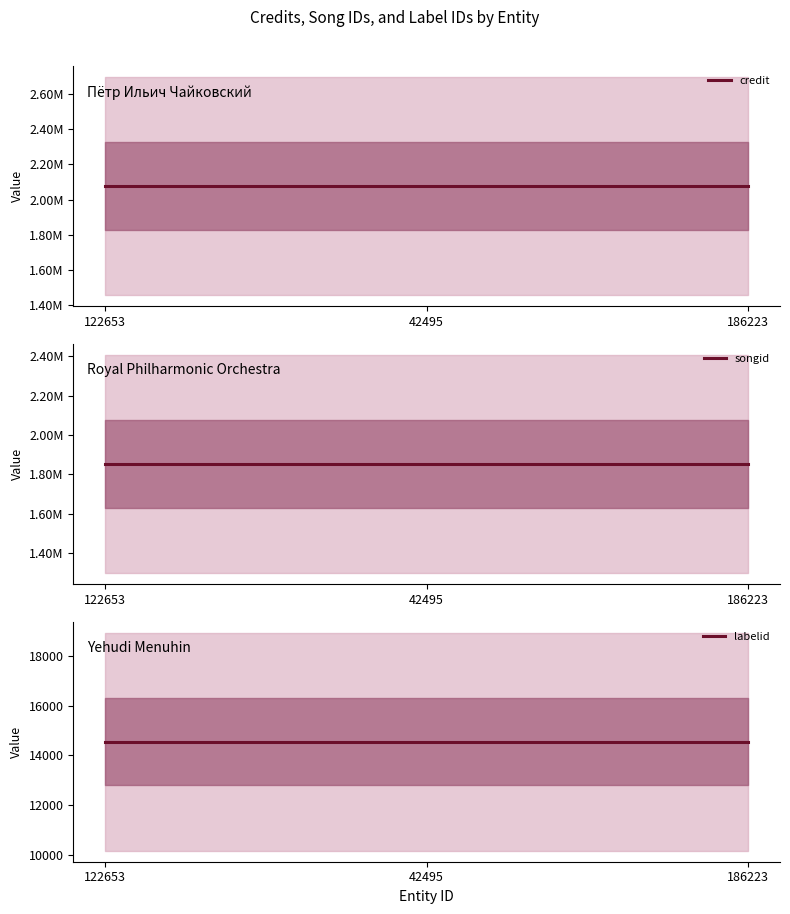

Count the number of categories in the chart.

3